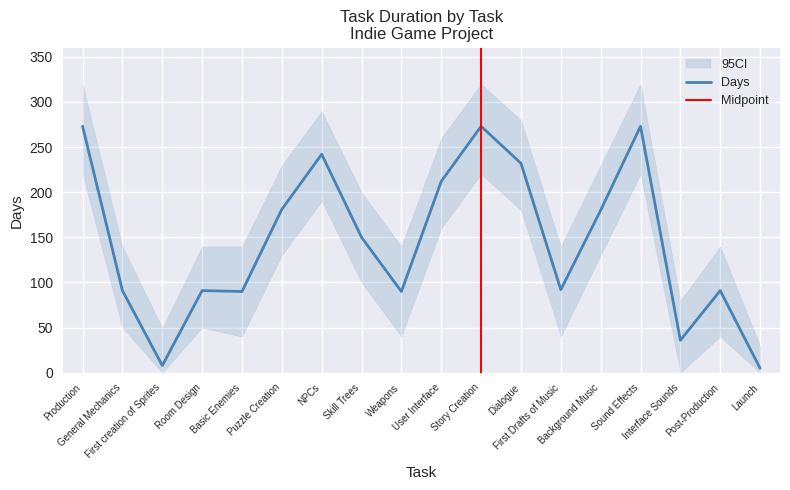

What position from the left is First creation of Sprites?

3